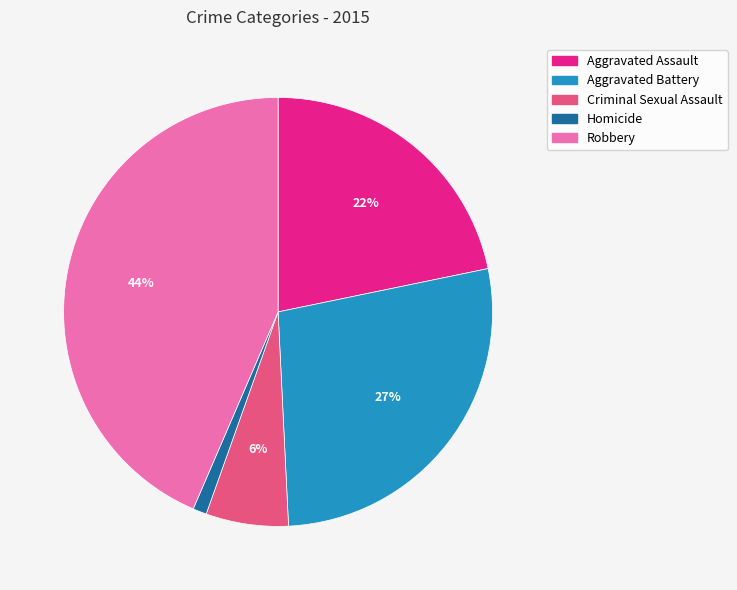

Which category has the smallest portion of the pie?

Homicide